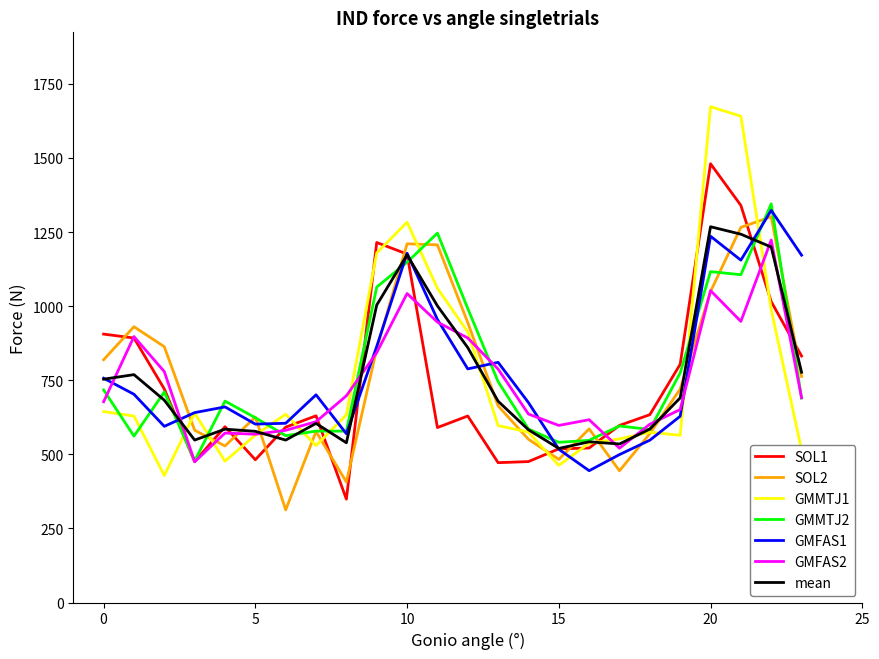

What is the minimum value for SOL1?

348.7